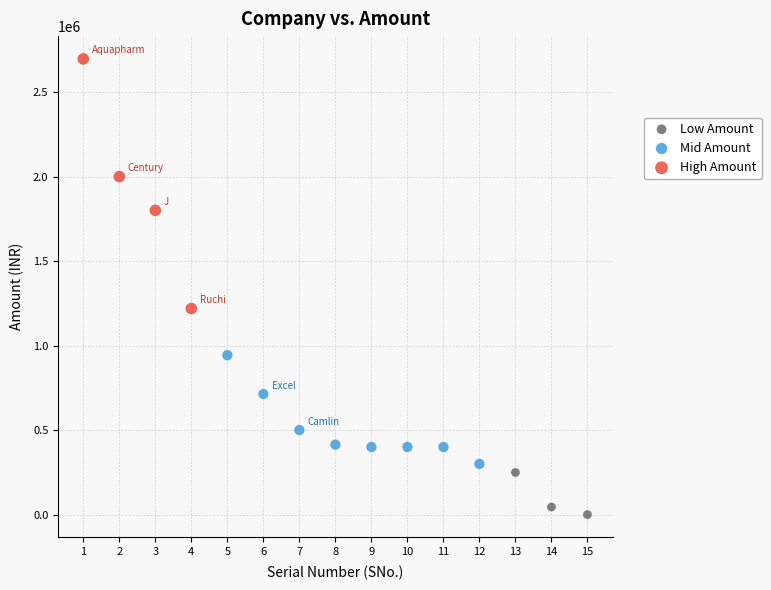

Which series reaches the maximum Y coordinate?

High Amount